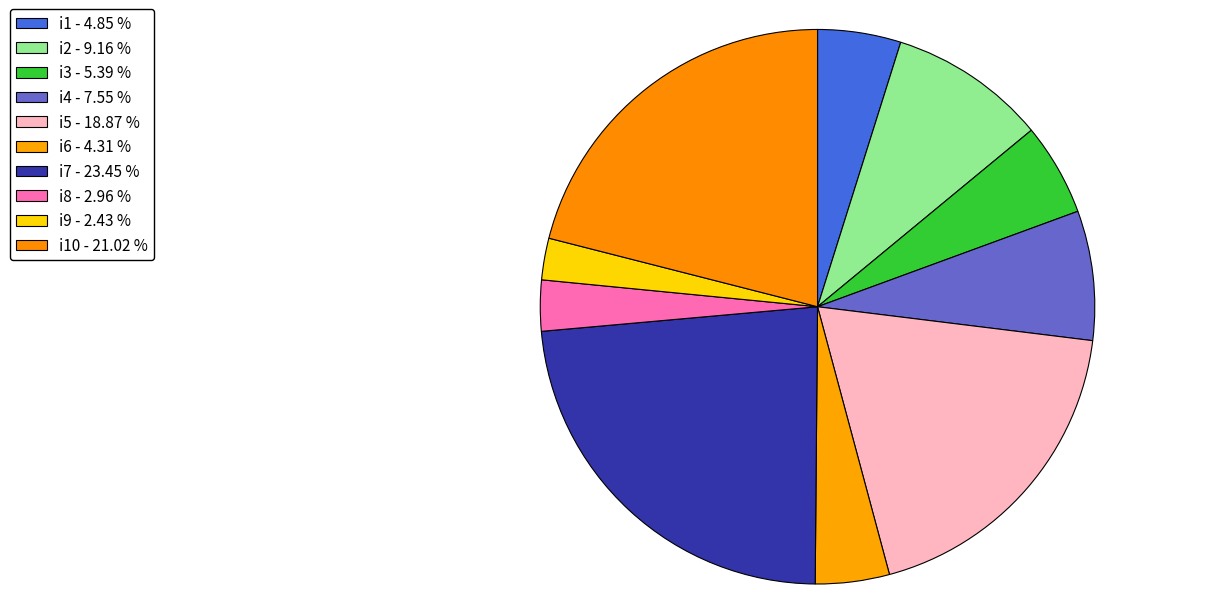

Which category has the smallest portion of the pie?

i9 - 2.43 %